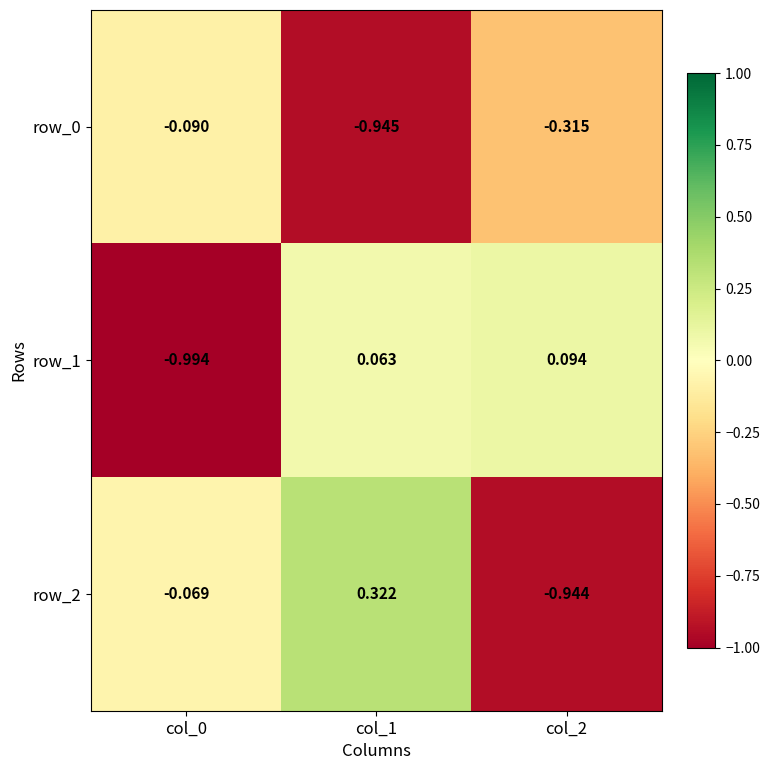

What is the difference between the maximum and second lowest values in the row_2 series?

0.4